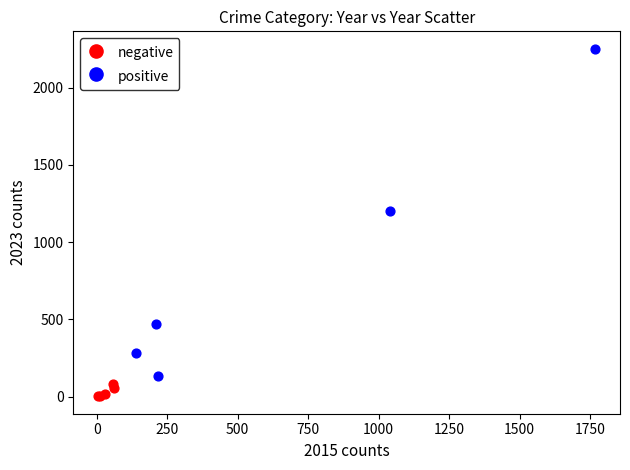

What are all the series names shown in the legend?

negative, positive